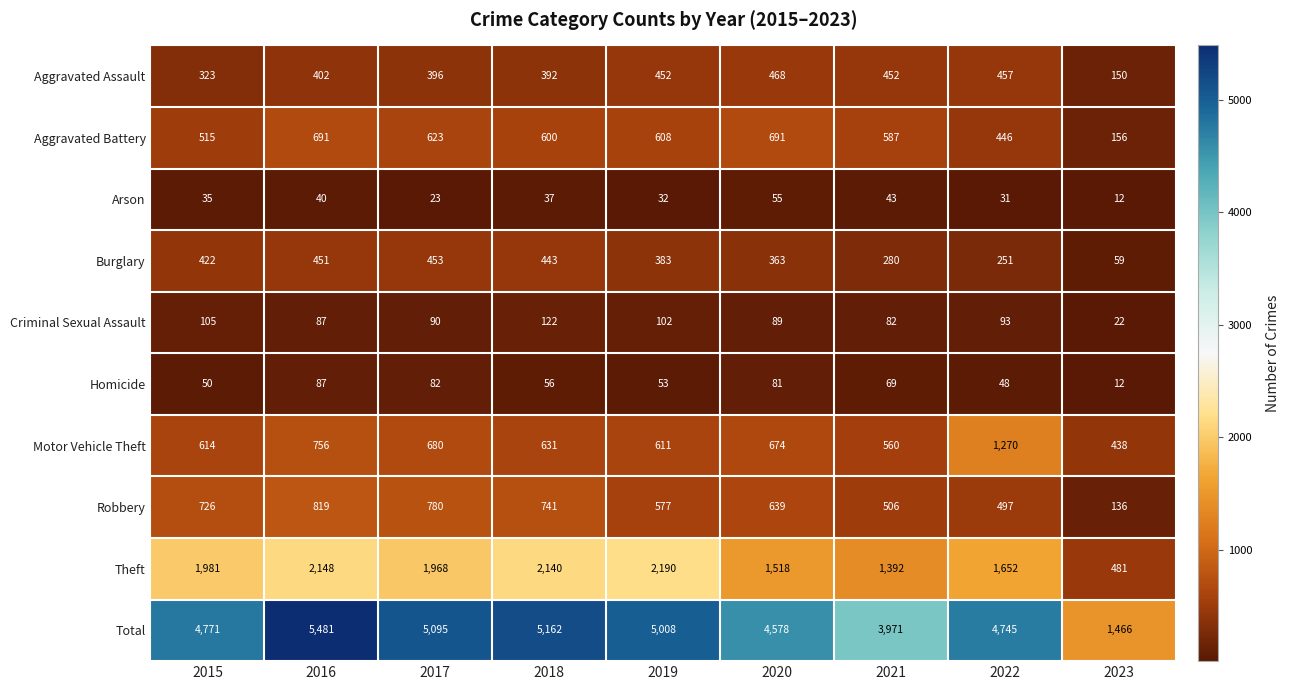

Is it true that Criminal Sexual Assault equals 122 at 2018?

True